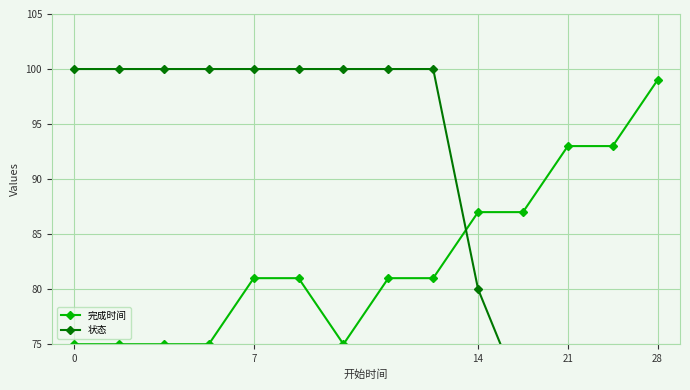

What is the difference between the maximum and minimum values in the 完成时间 series?

24